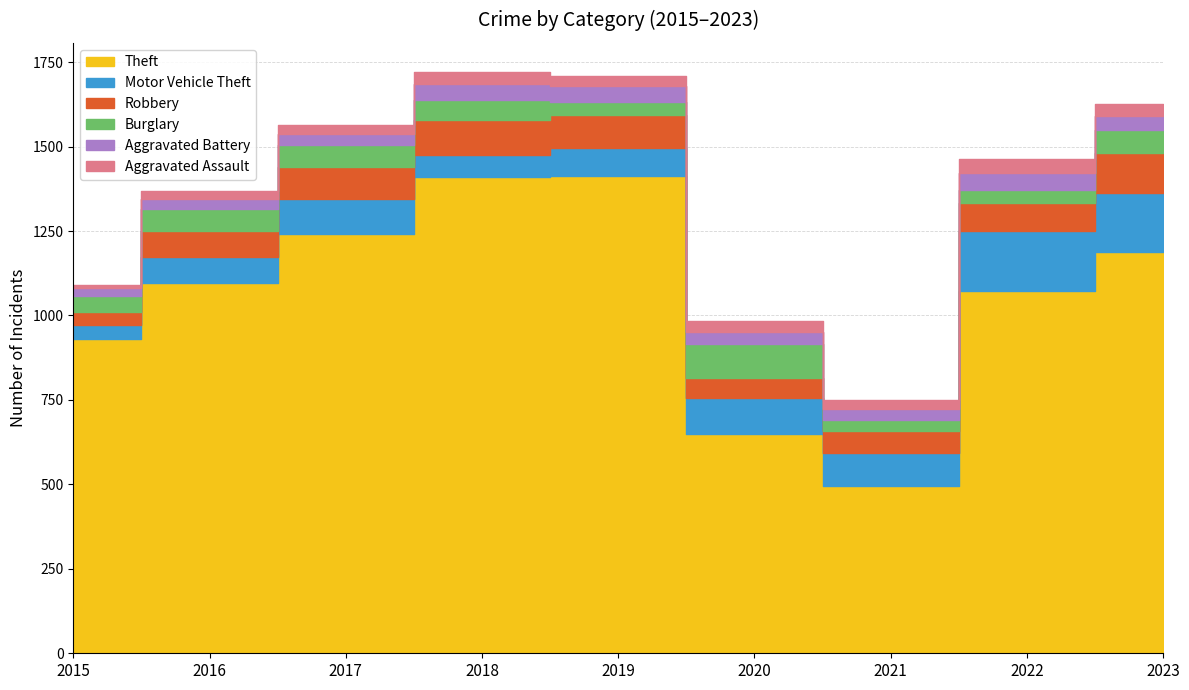

Rank the series at 2017 from highest to lowest value.

Theft, Motor Vehicle Theft, Robbery, Burglary, Aggravated Battery, Aggravated Assault